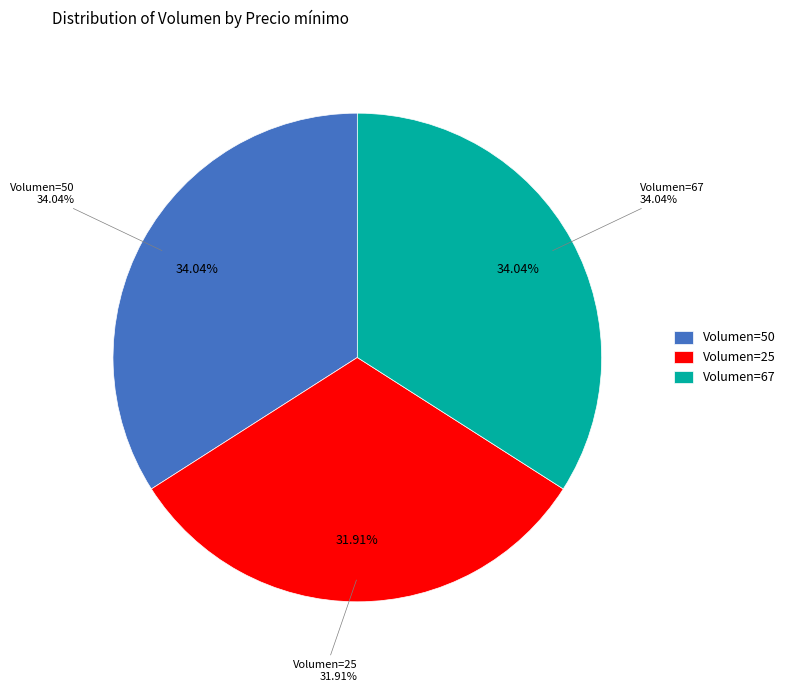

Is it true that 50 is 34% of the pie?

True